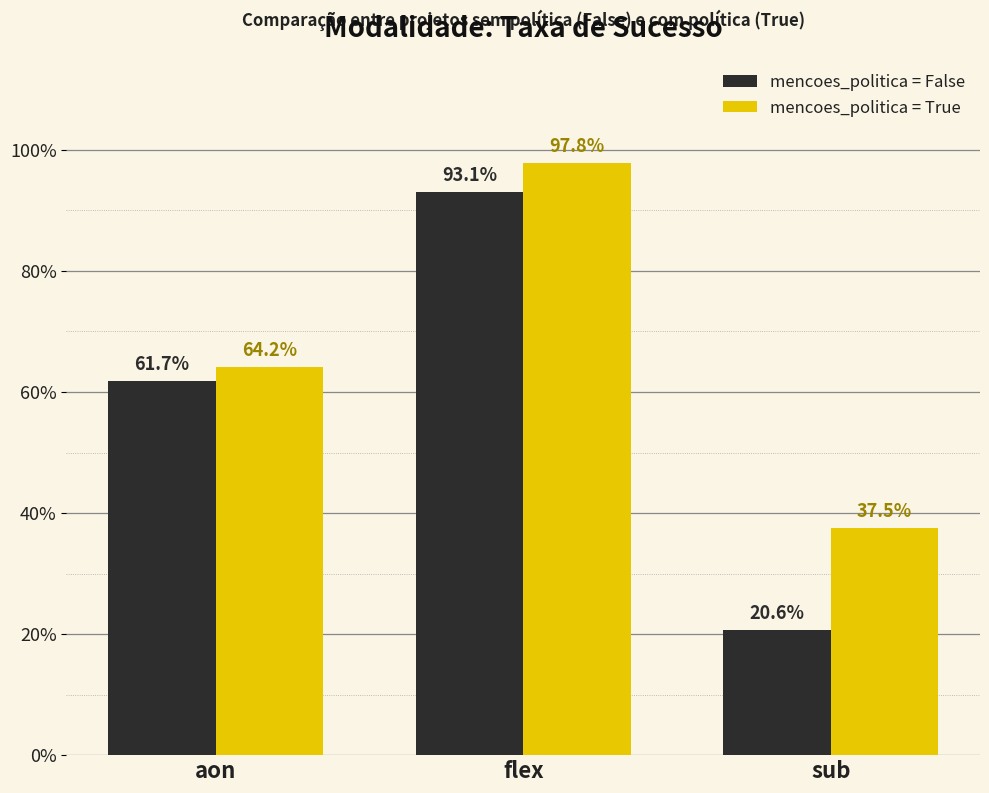

The value of mencoes_politica = True at sub is 37.5. True or false?

True